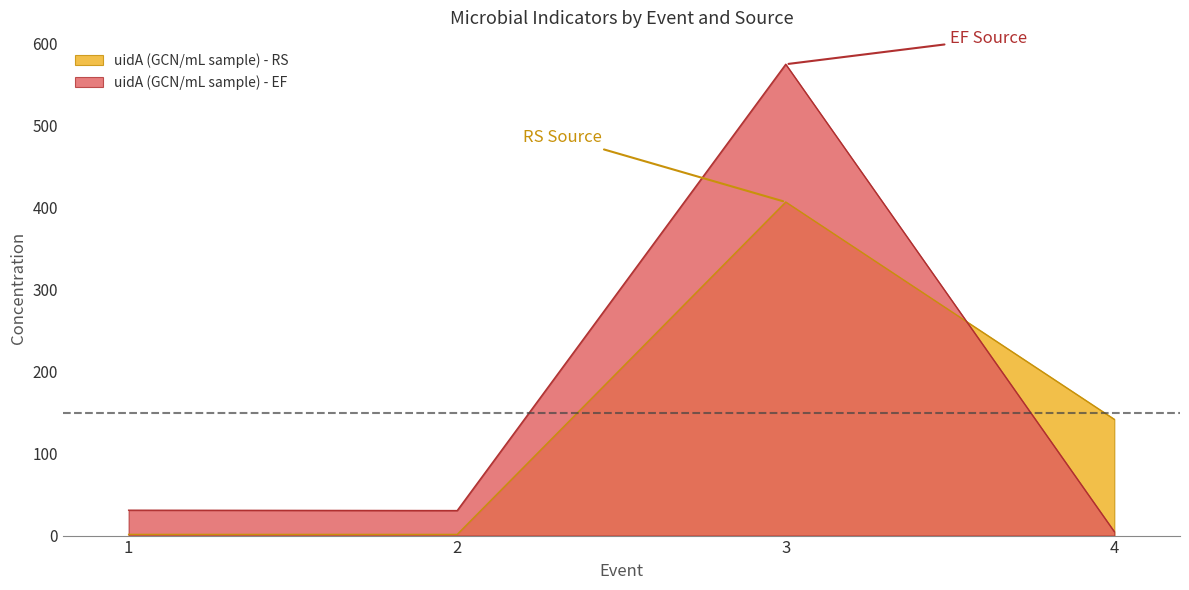

Reading left to right, list all the values displayed in this chart.

uidA (GCN/mL sample) - RS: 1.4	1.4	406.7	141.8
uidA (GCN/mL sample) - EF: 31.0	30.5	574.7	4.8